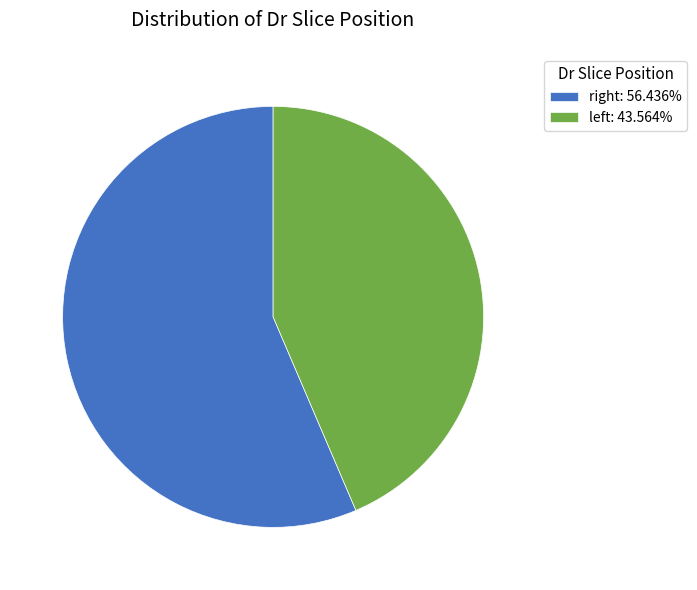

Count the number of slices in the pie.

2